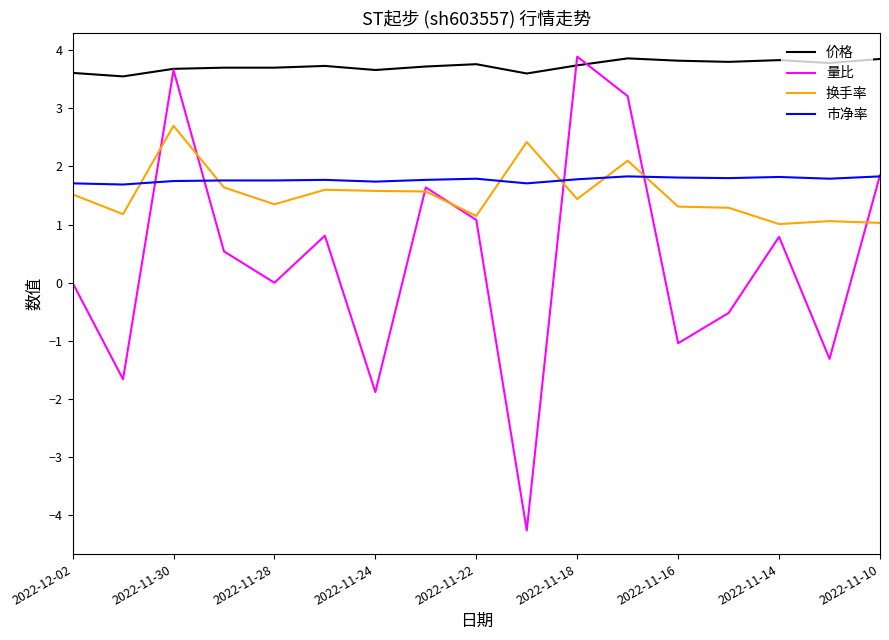

Which series has the widest spread of values?

量比